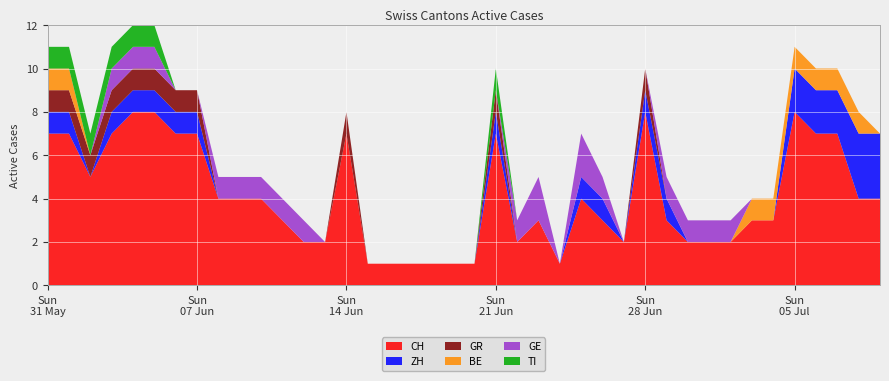

Reading left to right, what are all the values shown in this chart?

CH: 2020-05-31=7	2020-06-07=7	2020-06-14=7	2020-06-21=7	2020-06-28=8	2020-07-05=8	2020-07-06=7	2020-07-07=7	2020-07-08=4	2020-07-09=4	2020-06-01=7	2020-06-02=5	2020-06-03=7	2020-06-04=8	2020-06-05=8	2020-06-06=7	2020-06-08=4	2020-06-09=4	2020-06-10=4	2020-06-11=3	2020-06-12=2	2020-06-13=2	2020-06-15=1	2020-06-16=1	2020-06-17=1	2020-06-18=1	2020-06-19=1	2020-06-20=1	2020-06-22=2	2020-06-23=3	2020-06-24=1	2020-06-25=4	2020-06-26=3	2020-06-27=2	2020-06-29=3	2020-06-30=2	2020-07-01=2	2020-07-02=2	2020-07-03=3	2020-07-04=3
ZH: 2020-05-31=1	2020-06-07=1	2020-06-14=0	2020-06-21=1	2020-06-28=1	2020-07-05=2	2020-07-06=2	2020-07-07=2	2020-07-08=3	2020-07-09=3	2020-06-01=1	2020-06-02=0	2020-06-03=1	2020-06-04=1	2020-06-05=1	2020-06-06=1	2020-06-08=0	2020-06-09=0	2020-06-10=0	2020-06-11=0	2020-06-12=0	2020-06-13=0	2020-06-15=0	2020-06-16=0	2020-06-17=0	2020-06-18=0	2020-06-19=0	2020-06-20=0	2020-06-22=0	2020-06-23=0	2020-06-24=0	2020-06-25=1	2020-06-26=1	2020-06-27=0	2020-06-29=1	2020-06-30=0	2020-07-01=0	2020-07-02=0	2020-07-03=0	2020-07-04=0
GR: 2020-05-31=1	2020-06-07=1	2020-06-14=1	2020-06-21=1	2020-06-28=1	2020-07-05=0	2020-07-06=0	2020-07-07=0	2020-07-08=0	2020-07-09=0	2020-06-01=1	2020-06-02=1	2020-06-03=1	2020-06-04=1	2020-06-05=1	2020-06-06=1	2020-06-08=0	2020-06-09=0	2020-06-10=0	2020-06-11=0	2020-06-12=0	2020-06-13=0	2020-06-15=0	2020-06-16=0	2020-06-17=0	2020-06-18=0	2020-06-19=0	2020-06-20=0	2020-06-22=0	2020-06-23=0	2020-06-24=0	2020-06-25=0	2020-06-26=0	2020-06-27=0	2020-06-29=0	2020-06-30=0	2020-07-01=0	2020-07-02=0	2020-07-03=0	2020-07-04=0
BE: 2020-05-31=1	2020-06-07=0	2020-06-14=0	2020-06-21=0	2020-06-28=0	2020-07-05=1	2020-07-06=1	2020-07-07=1	2020-07-08=1	2020-07-09=0	2020-06-01=1	2020-06-02=0	2020-06-03=0	2020-06-04=0	2020-06-05=0	2020-06-06=0	2020-06-08=0	2020-06-09=0	2020-06-10=0	2020-06-11=0	2020-06-12=0	2020-06-13=0	2020-06-15=0	2020-06-16=0	2020-06-17=0	2020-06-18=0	2020-06-19=0	2020-06-20=0	2020-06-22=0	2020-06-23=0	2020-06-24=0	2020-06-25=0	2020-06-26=0	2020-06-27=0	2020-06-29=0	2020-06-30=0	2020-07-01=0	2020-07-02=0	2020-07-03=1	2020-07-04=1
GE: 2020-05-31=0	2020-06-07=0	2020-06-14=0	2020-06-21=0	2020-06-28=0	2020-07-05=0	2020-07-06=0	2020-07-07=0	2020-07-08=0	2020-07-09=0	2020-06-01=0	2020-06-02=0	2020-06-03=1	2020-06-04=1	2020-06-05=1	2020-06-06=0	2020-06-08=1	2020-06-09=1	2020-06-10=1	2020-06-11=1	2020-06-12=1	2020-06-13=0	2020-06-15=0	2020-06-16=0	2020-06-17=0	2020-06-18=0	2020-06-19=0	2020-06-20=0	2020-06-22=1	2020-06-23=2	2020-06-24=0	2020-06-25=2	2020-06-26=1	2020-06-27=0	2020-06-29=1	2020-06-30=1	2020-07-01=1	2020-07-02=1	2020-07-03=0	2020-07-04=0
TI: 2020-05-31=1	2020-06-07=0	2020-06-14=0	2020-06-21=1	2020-06-28=0	2020-07-05=0	2020-07-06=0	2020-07-07=0	2020-07-08=0	2020-07-09=0	2020-06-01=1	2020-06-02=1	2020-06-03=1	2020-06-04=1	2020-06-05=1	2020-06-06=0	2020-06-08=0	2020-06-09=0	2020-06-10=0	2020-06-11=0	2020-06-12=0	2020-06-13=0	2020-06-15=0	2020-06-16=0	2020-06-17=0	2020-06-18=0	2020-06-19=0	2020-06-20=0	2020-06-22=0	2020-06-23=0	2020-06-24=0	2020-06-25=0	2020-06-26=0	2020-06-27=0	2020-06-29=0	2020-06-30=0	2020-07-01=0	2020-07-02=0	2020-07-03=0	2020-07-04=0